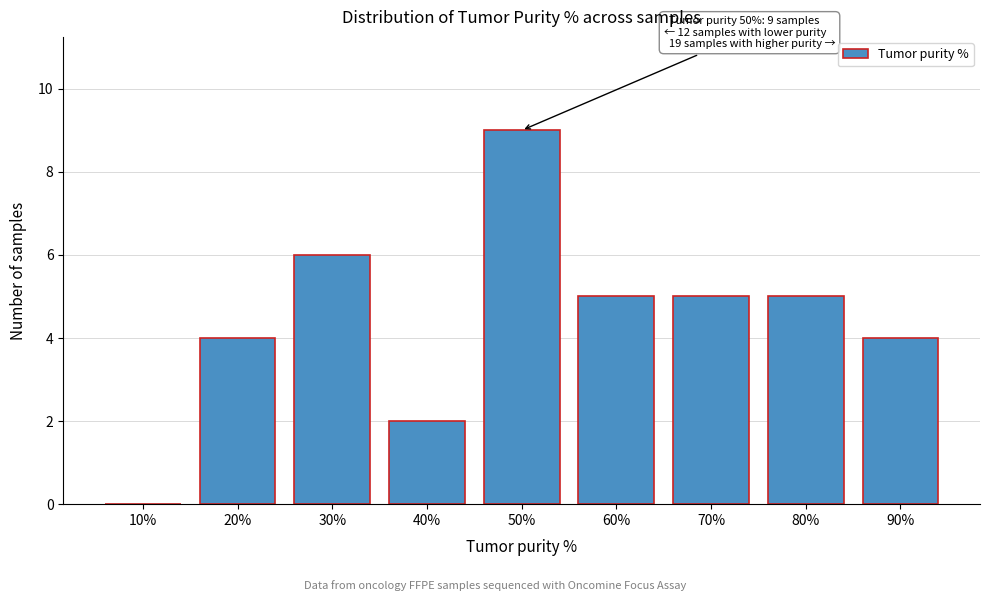

Reading left to right, transcribe all the data shown in this chart.

10%=0	20%=4	30%=6	40%=2	50%=9	60%=5	70%=5	80%=5	90%=4